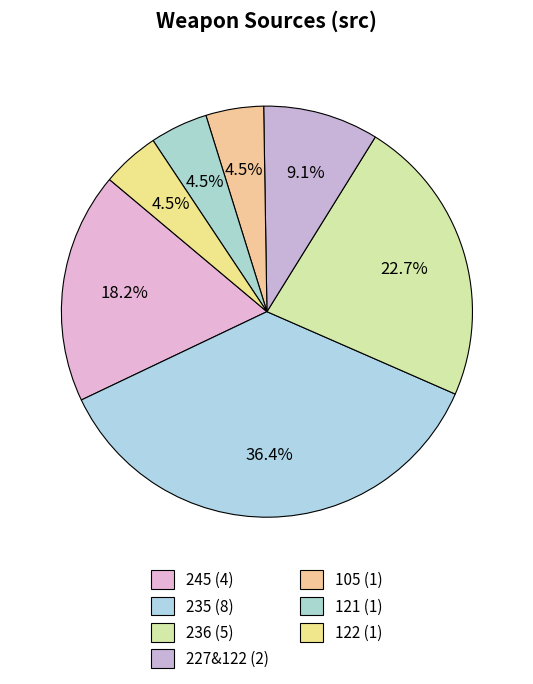

To the nearest percent, what is the difference between the 121 and 227&122 slice percentages?

5%